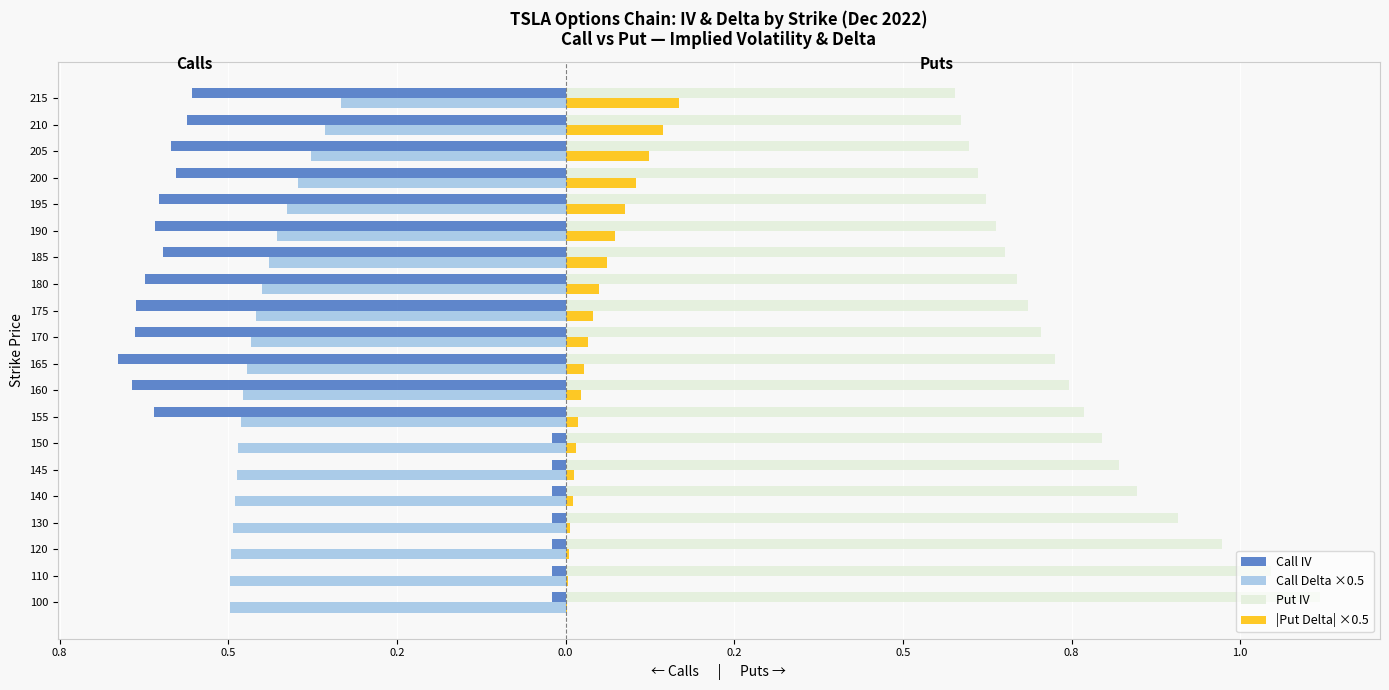

What are all the series names shown in the legend?

Call IV, Call Delta ×0.5, Put IV, |Put Delta| ×0.5